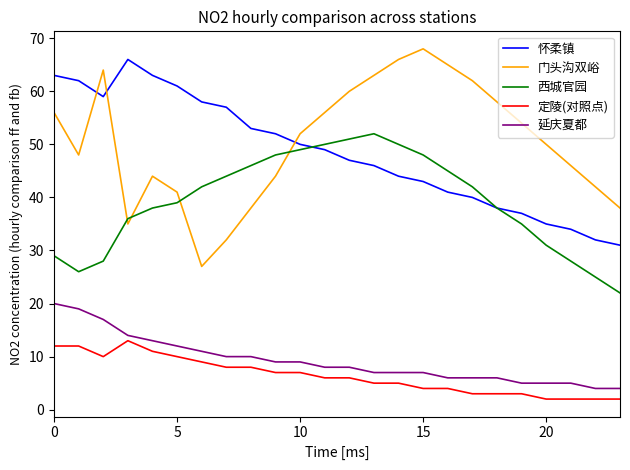

What is the lowest value of the 怀柔镇 series?

31